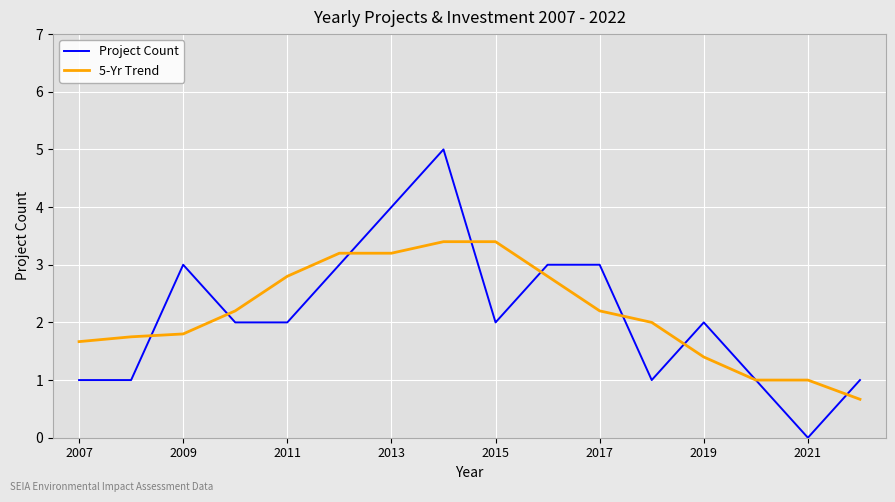

True or false: 5-Yr Trend and Project Count cross at least once.

True